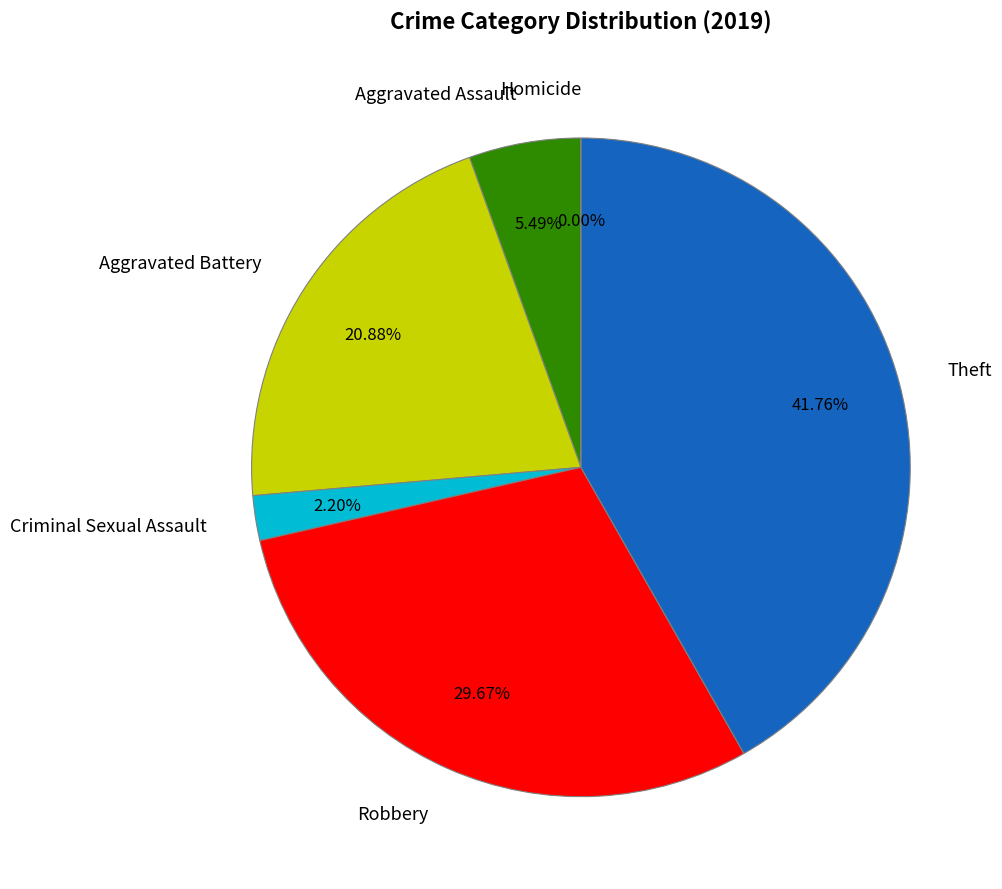

Combined, do Aggravated Battery and Theft account for over 50%?

Yes